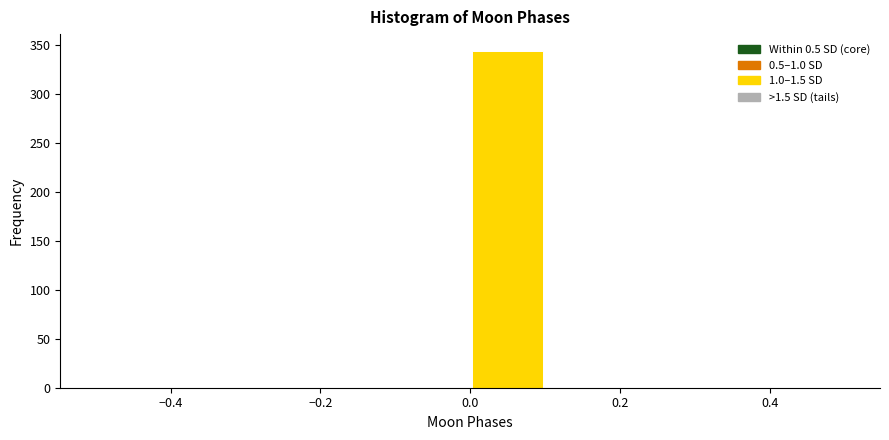

Over which range of the x-axis is the bar tallest?

0.0 to 0.1